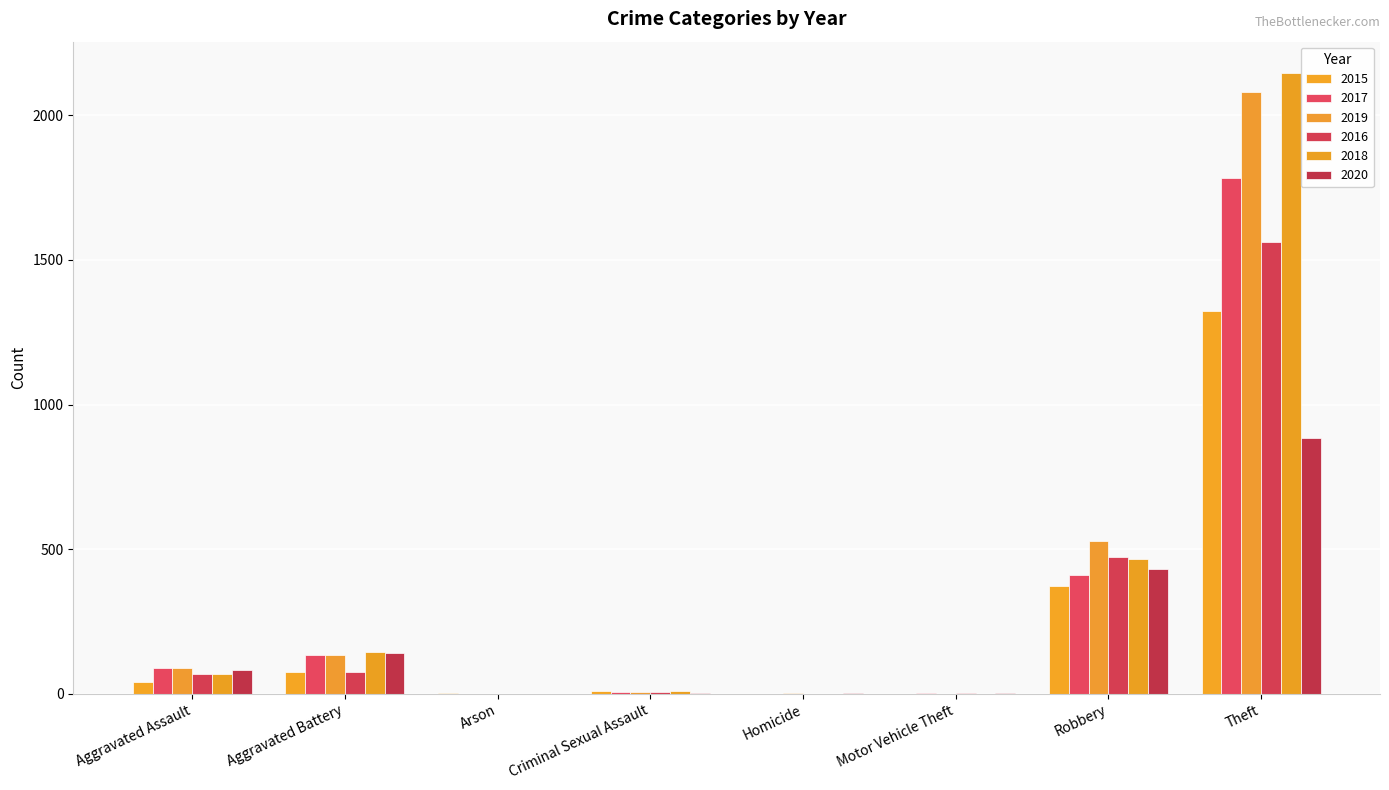

What is the sum of the 2017 values at Robbery and Theft?

2194